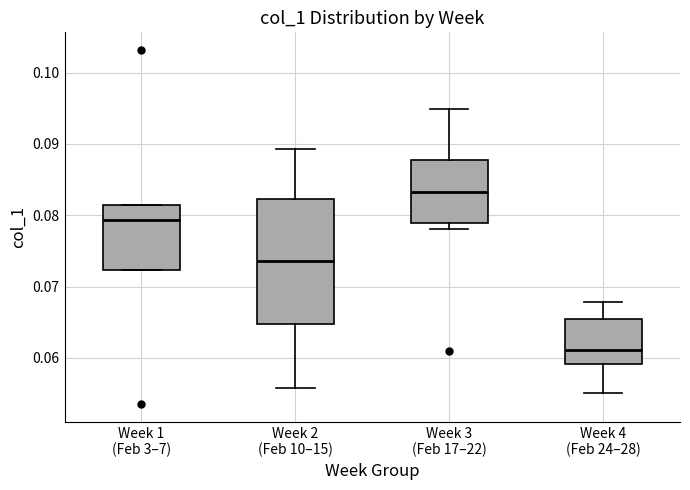

Where is the lower edge of the box for Week 4 (Feb 24–28) on the y-axis? The values are not printed on the chart, so give them approximately, as read against the axis.

0.059